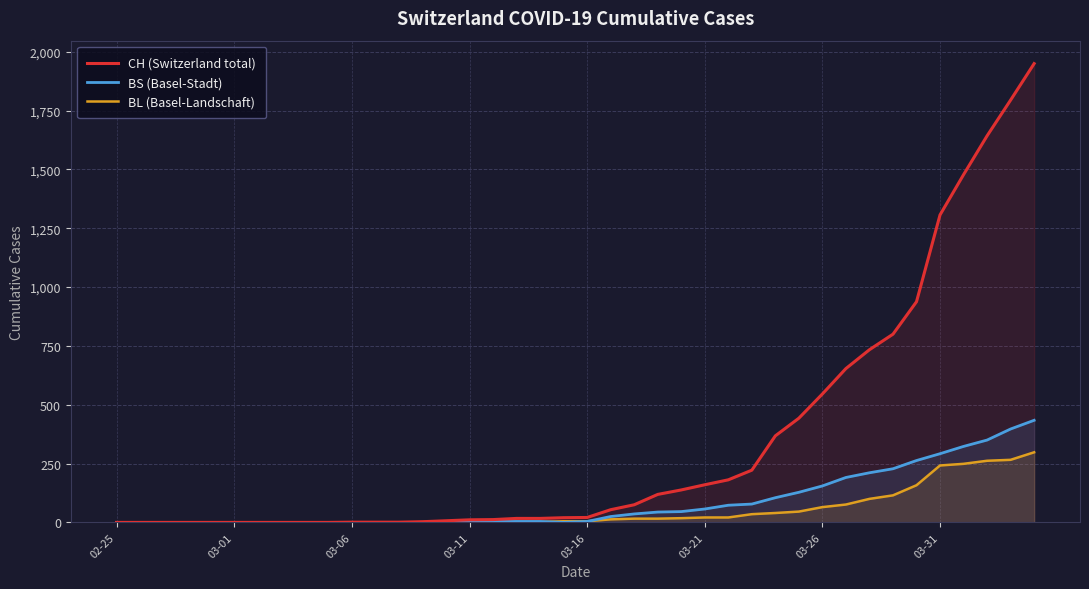

Which series has the largest total across all categories?

CH (Switzerland total)